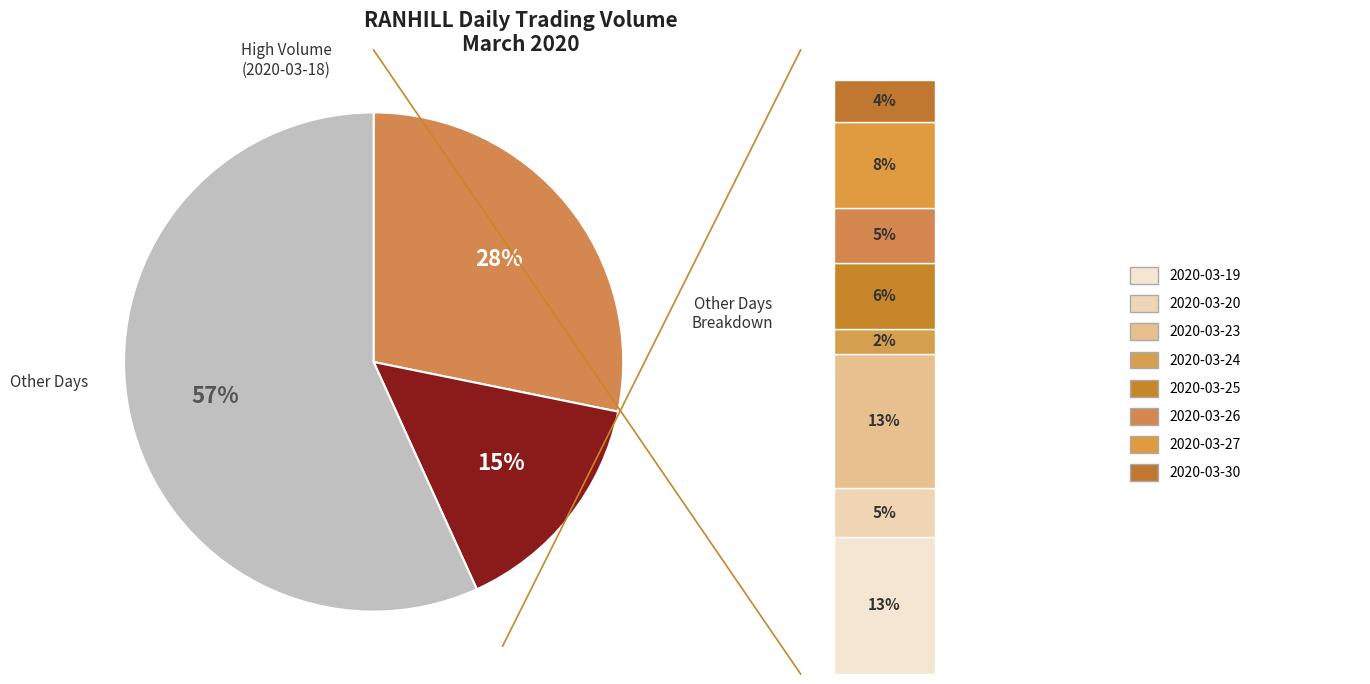

What percentage is the 2020-03-24 slice, to the nearest percent?

2%